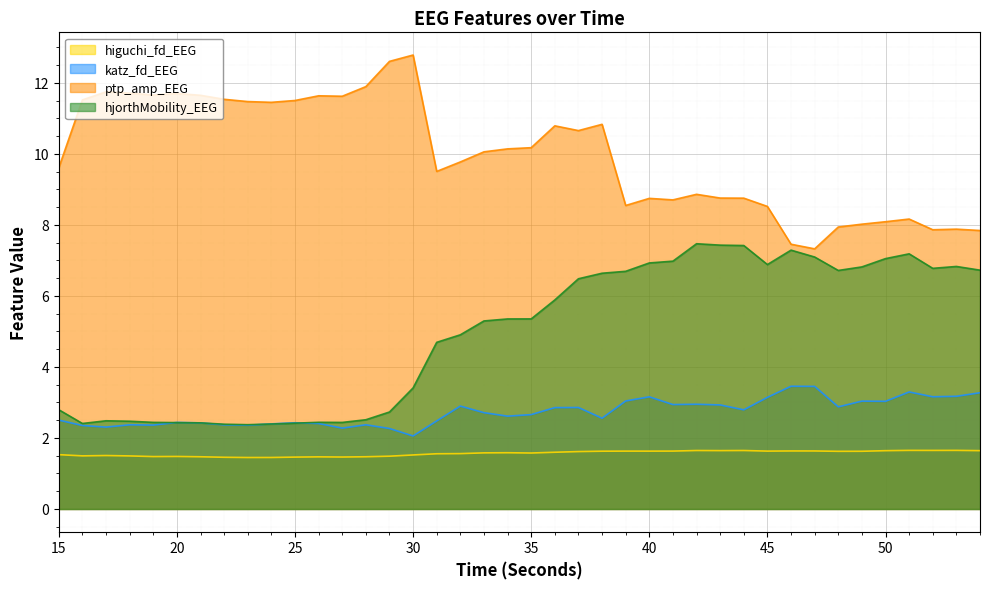

Reading left to right, list all the values displayed in this chart.

higuchi_fd_EEG: 15=1.5	16=1.5	17=1.5	18=1.5	19=1.5	20=1.5	21=1.5	22=1.5	23=1.4	24=1.5	25=1.5	26=1.5	27=1.5	28=1.5	29=1.5	30=1.5	31=1.6	32=1.6	33=1.6	34=1.6	35=1.6	36=1.6	37=1.6	38=1.6	39=1.6	40=1.6	41=1.6	42=1.6	43=1.6	44=1.6	45=1.6	46=1.6	47=1.6	48=1.6	49=1.6	50=1.6	51=1.7	52=1.6	53=1.7	54=1.6
katz_fd_EEG: 15=2.5	16=2.4	17=2.3	18=2.4	19=2.4	20=2.4	21=2.4	22=2.4	23=2.4	24=2.4	25=2.4	26=2.4	27=2.3	28=2.4	29=2.3	30=2.1	31=2.5	32=2.9	33=2.7	34=2.6	35=2.7	36=2.9	37=2.9	38=2.6	39=3.0	40=3.2	41=2.9	42=3.0	43=2.9	44=2.8	45=3.1	46=3.5	47=3.5	48=2.9	49=3.0	50=3.0	51=3.3	52=3.2	53=3.2	54=3.3
ptp_amp_EEG: 15=9.6	16=11.5	17=11.7	18=11.7	19=11.7	20=11.7	21=11.7	22=11.5	23=11.5	24=11.5	25=11.5	26=11.6	27=11.6	28=11.9	29=12.6	30=12.8	31=9.5	32=9.8	33=10.1	34=10.1	35=10.2	36=10.8	37=10.7	38=10.8	39=8.5	40=8.7	41=8.7	42=8.9	43=8.8	44=8.8	45=8.5	46=7.5	47=7.3	48=7.9	49=8.0	50=8.1	51=8.2	52=7.9	53=7.9	54=7.8
hjorthMobility_EEG: 15=2.8	16=2.4	17=2.5	18=2.5	19=2.4	20=2.4	21=2.4	22=2.4	23=2.4	24=2.4	25=2.4	26=2.4	27=2.4	28=2.5	29=2.7	30=3.4	31=4.7	32=4.9	33=5.3	34=5.4	35=5.4	36=5.9	37=6.5	38=6.6	39=6.7	40=6.9	41=7.0	42=7.5	43=7.4	44=7.4	45=6.9	46=7.3	47=7.1	48=6.7	49=6.8	50=7.1	51=7.2	52=6.8	53=6.8	54=6.7